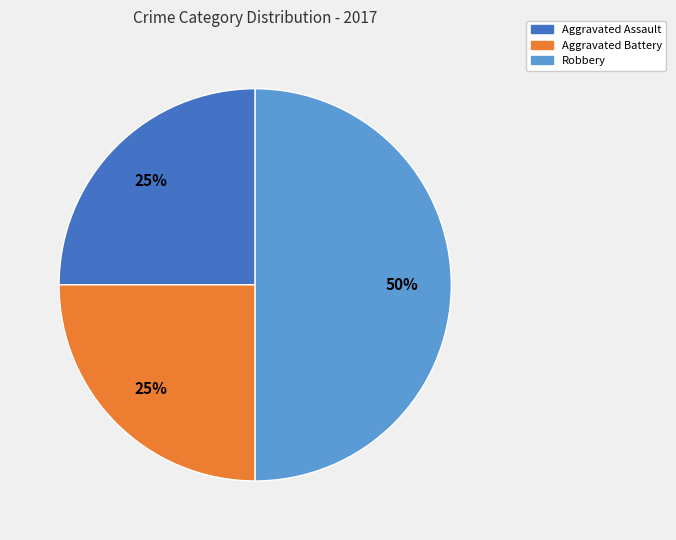

How many slices are in this pie chart?

3